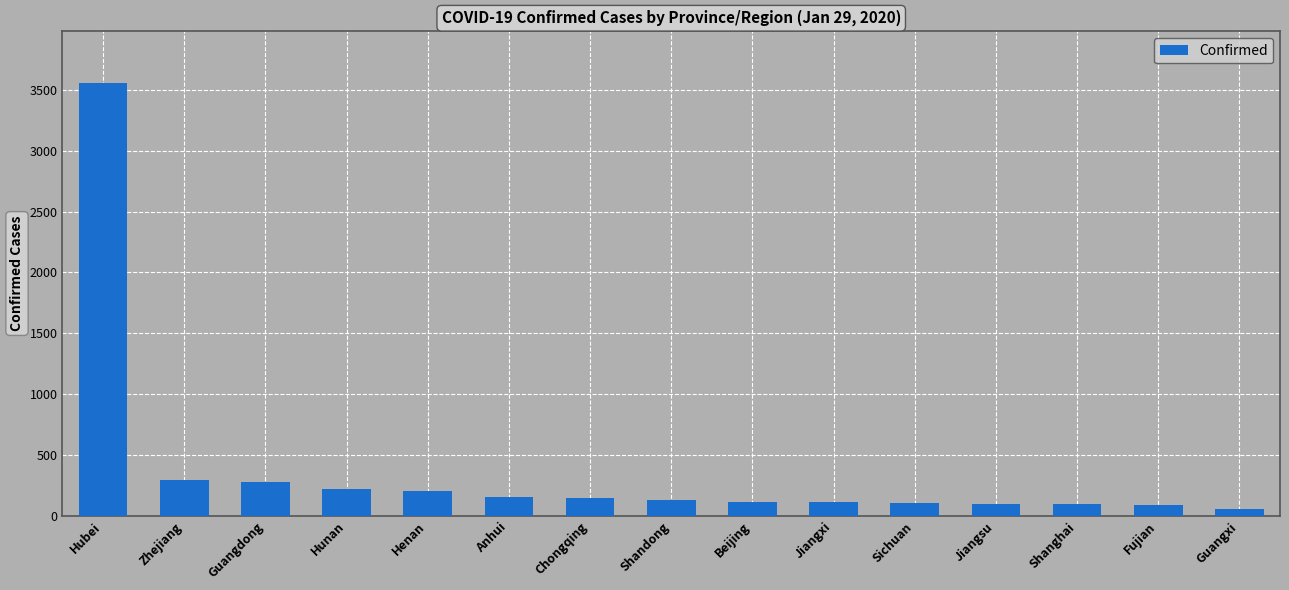

The chart shows a value of 206 at Henan. True or false?

True